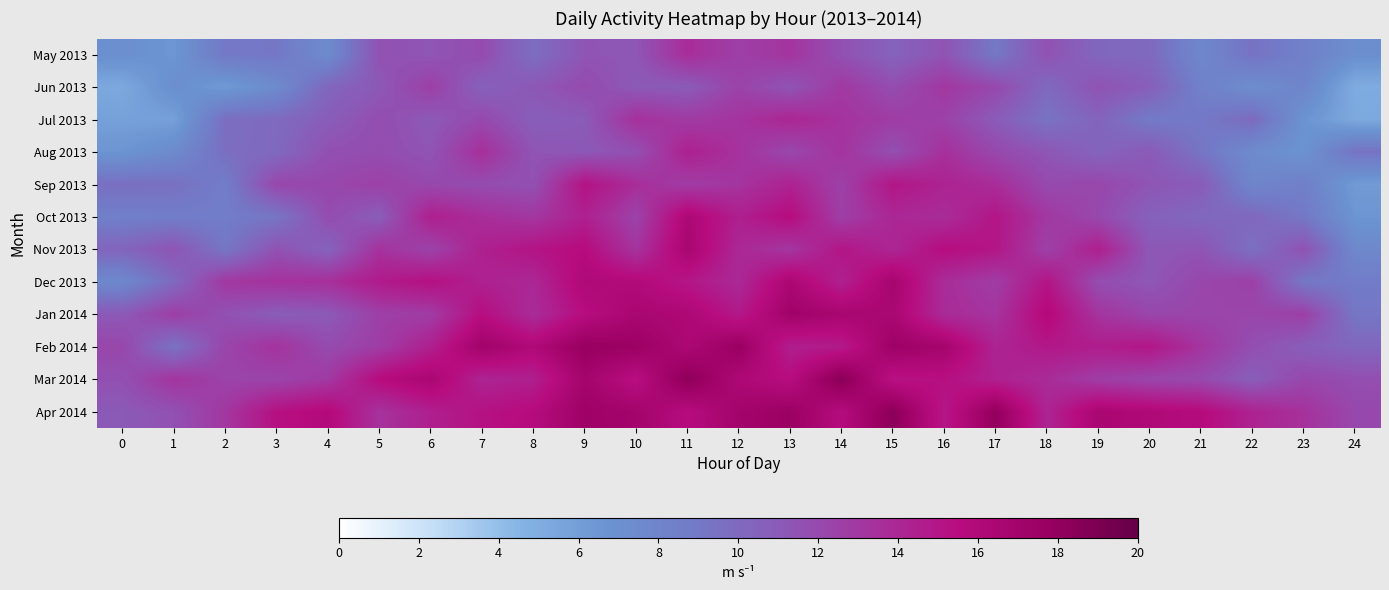

What is the smallest value displayed?

5.1